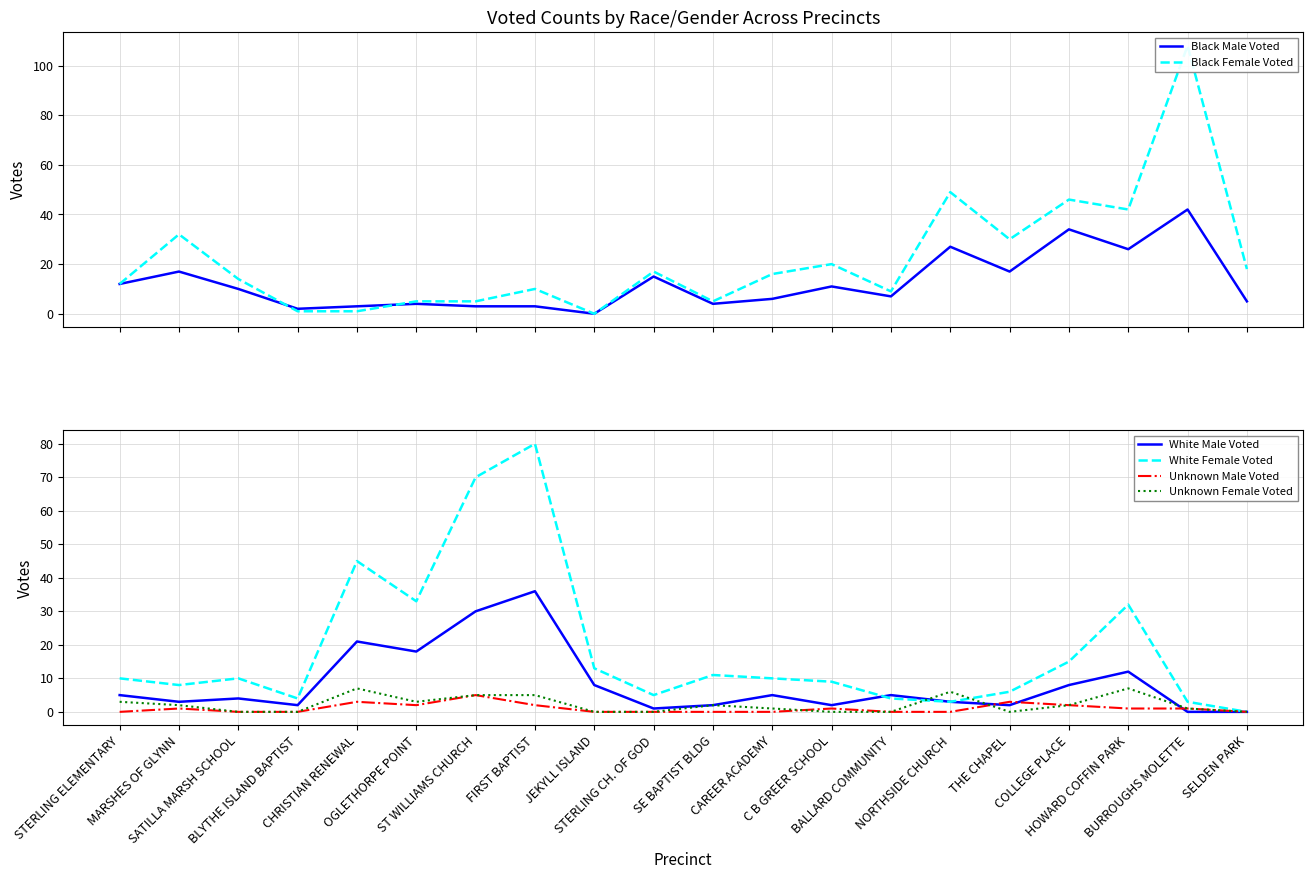

Is it true that White Female Voted equals 20 at COLLEGE PLACE?

False